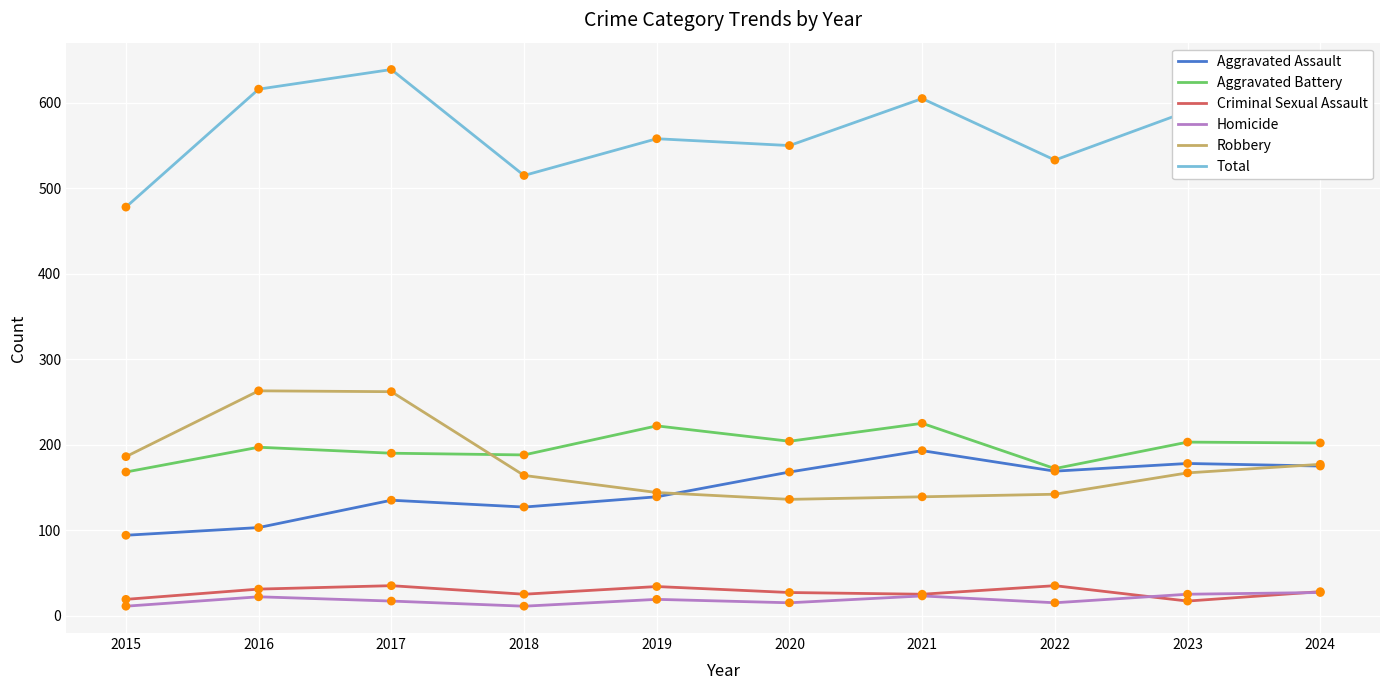

Which label corresponds to the largest value in the chart?

2017